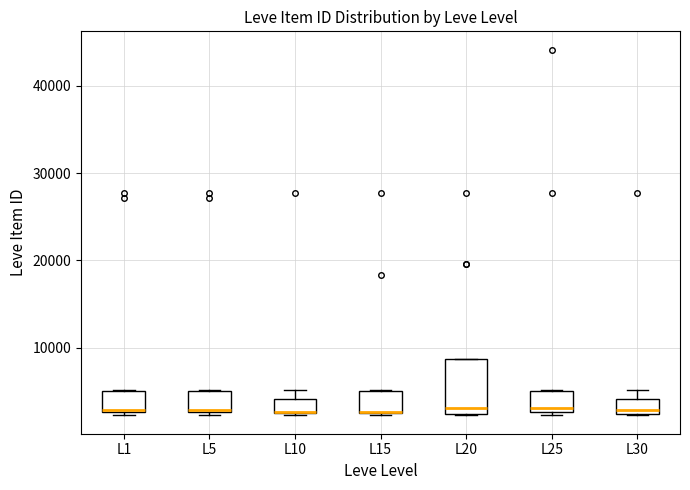

Reading left to right, read every box against the y-axis: the position of its median line, the range the box covers, and the ends of its whiskers. The values are not printed on the chart, so give them approximately, as read against the axis.

L1: median 3000, box 3000 to 5000, whiskers 2000 to 5000
L5: median 3000, box 3000 to 5000, whiskers 2000 to 5000
L10: median 3000 (drawn on the box's lower edge), box 2000 to 4000, whiskers 2000 to 5000
L15: median 3000 (drawn on the box's lower edge), box 2000 to 5000, whiskers 2000 to 5000
L20: median 3000, box 2000 to 9000, whiskers 2000 to 9000
L25: median 3000 (just above the box's lower edge), box 3000 to 5000, whiskers 2000 to 5000
L30: median 3000, box 2000 to 4000, whiskers 2000 to 5000